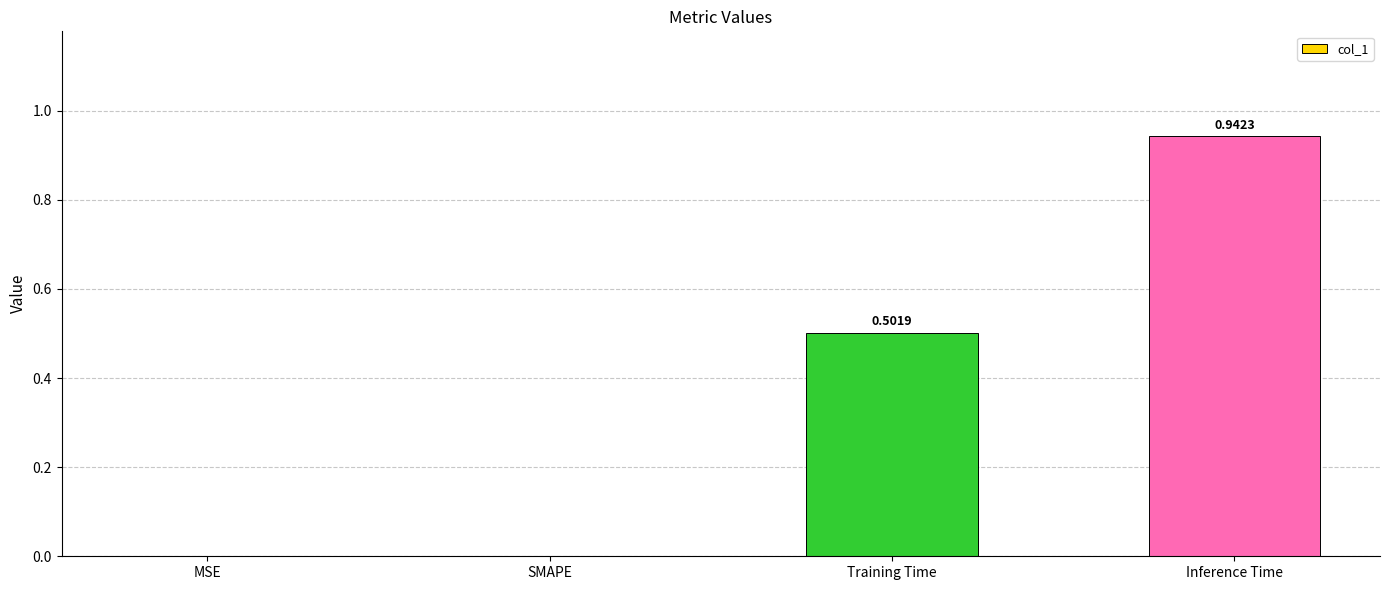

Which label corresponds to the largest value in the chart?

Inference Time